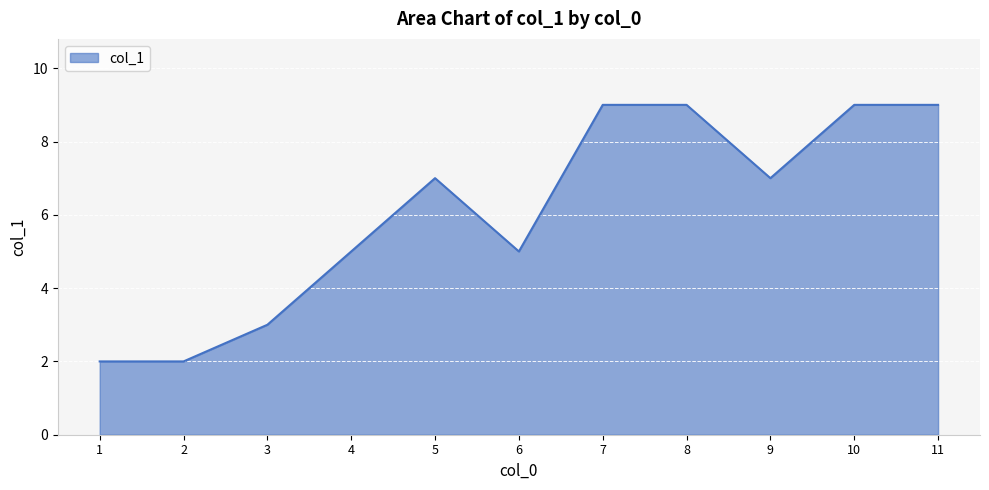

What is the change in value from 3 to 8?

+6